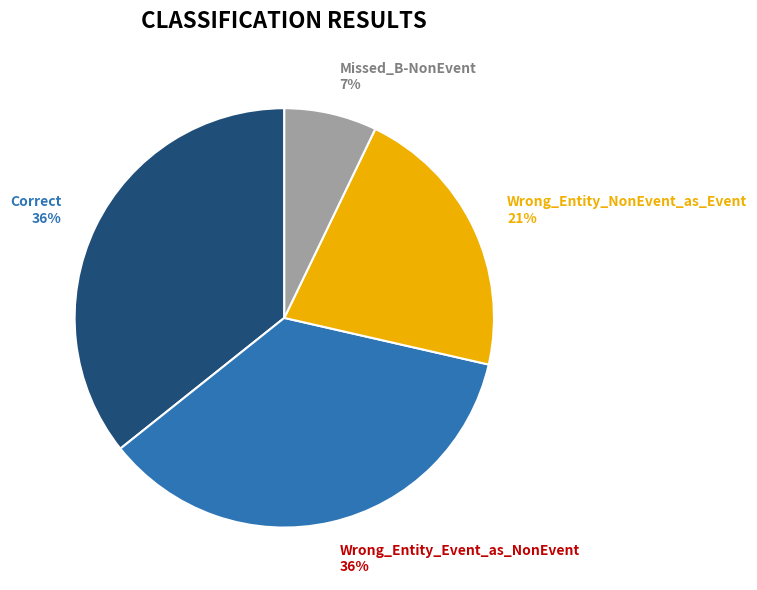

Which slice is the smallest?

Missed_B-NonEvent